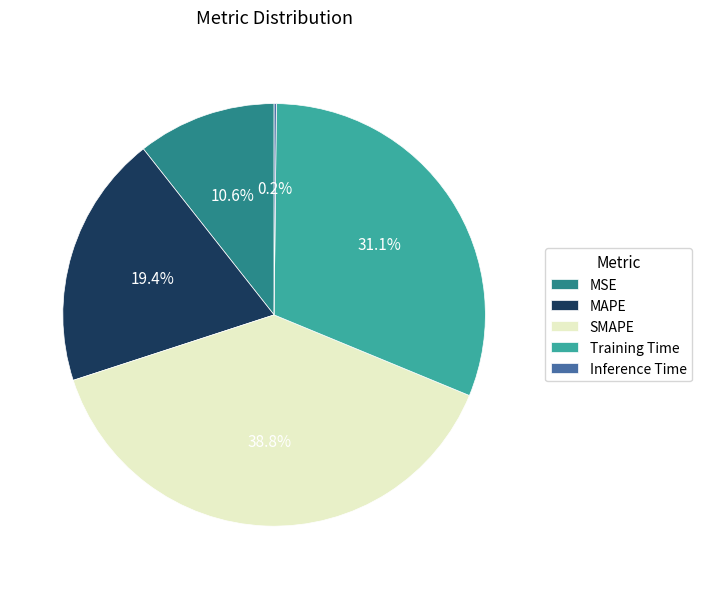

To the nearest percent, what is the average slice percentage?

20%